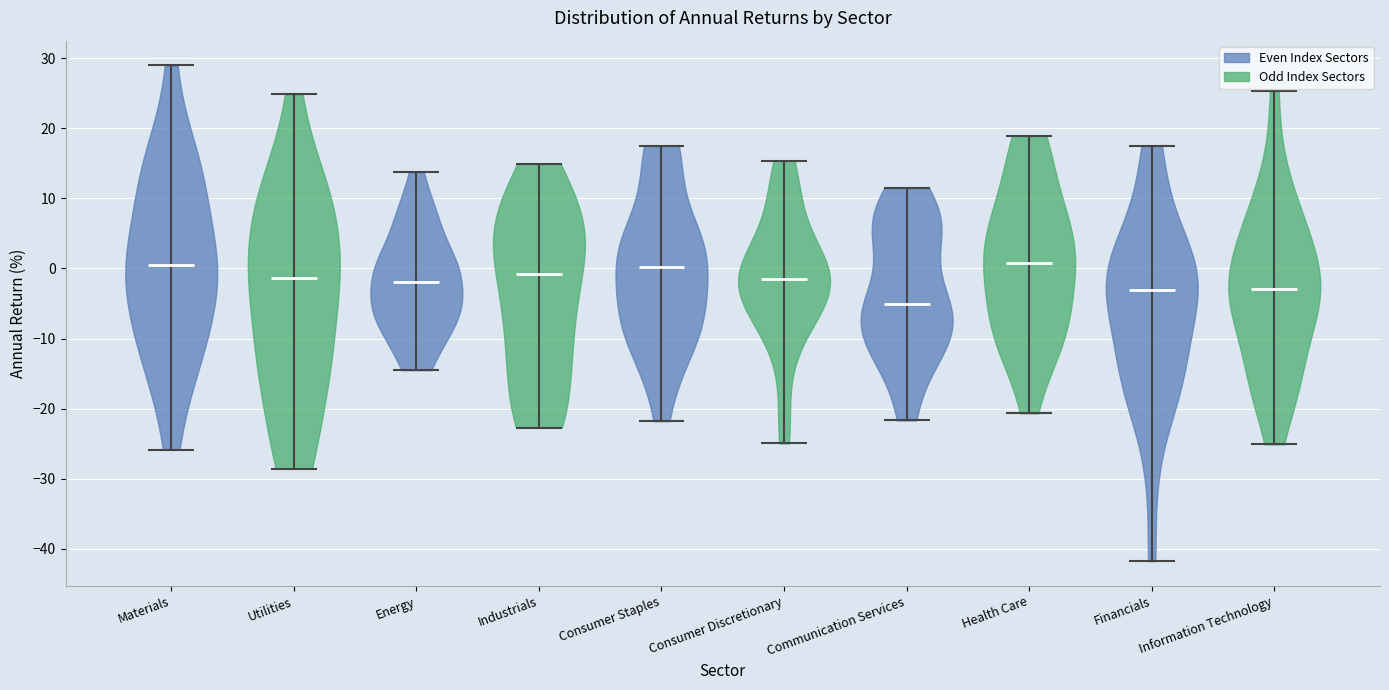

Reading left to right, read every violin against the y-axis: where its median line is, and the lowest and highest points it reaches. The values are not printed on the chart, so give them approximately, as read against the axis.

Materials: median line 0, lowest point -26, highest point 29
Utilities: median line -1, lowest point -29, highest point 25
Energy: median line -2, lowest point -15, highest point 14
Industrials: median line -1, lowest point -23, highest point 15
Consumer Staples: median line 0, lowest point -22, highest point 17
Consumer Discretionary: median line -1, lowest point -25, highest point 15
Communication Services: median line -5, lowest point -22, highest point 11
Health Care: median line 1, lowest point -21, highest point 19
Financials: median line -3, lowest point -42, highest point 17
Information Technology: median line -3, lowest point -25, highest point 25